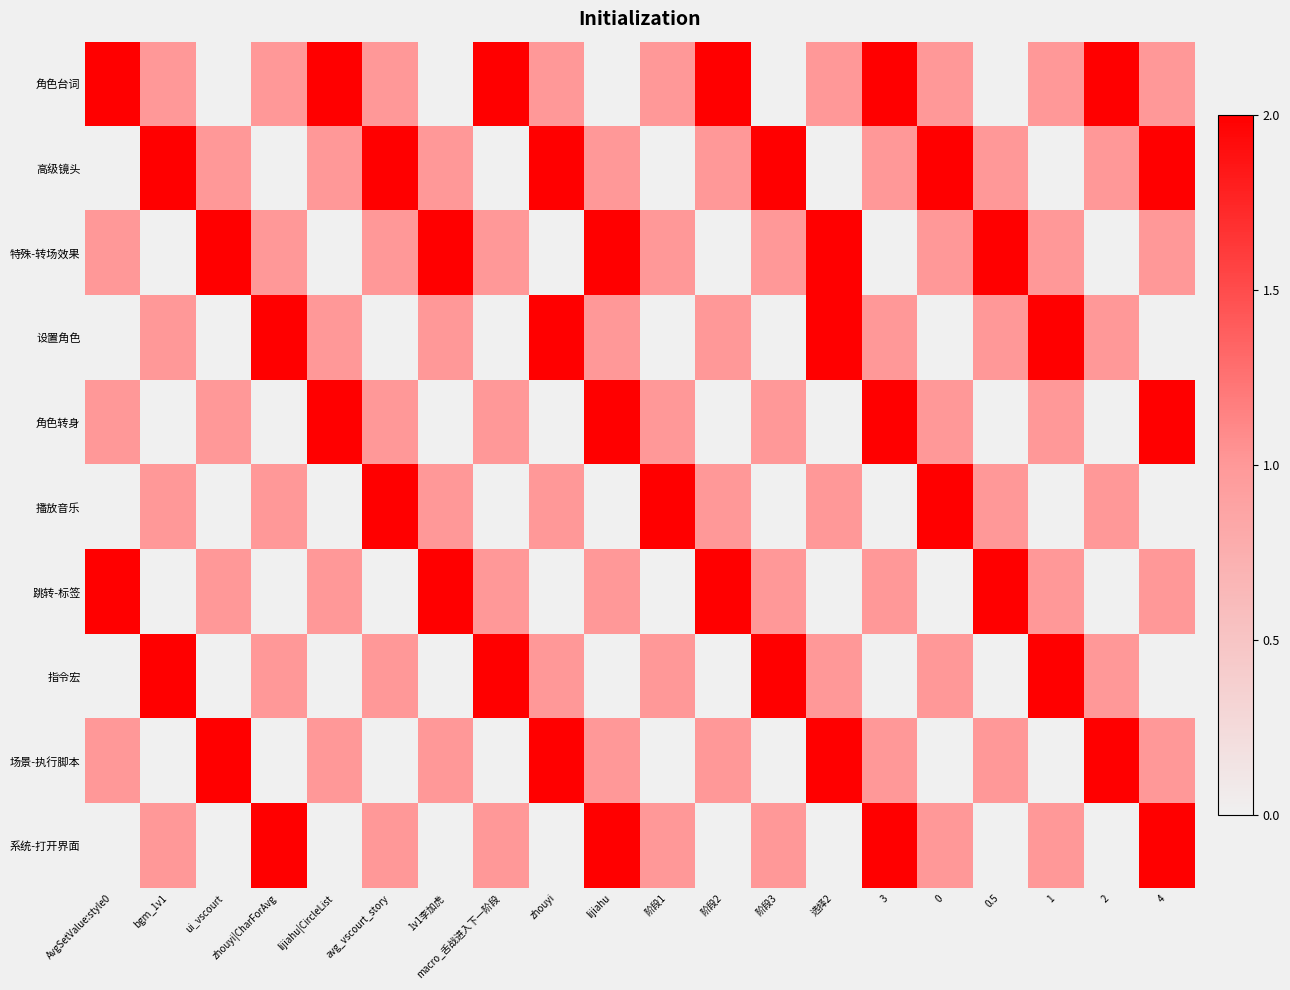

Which series has the largest range (max minus min)?

角色台词